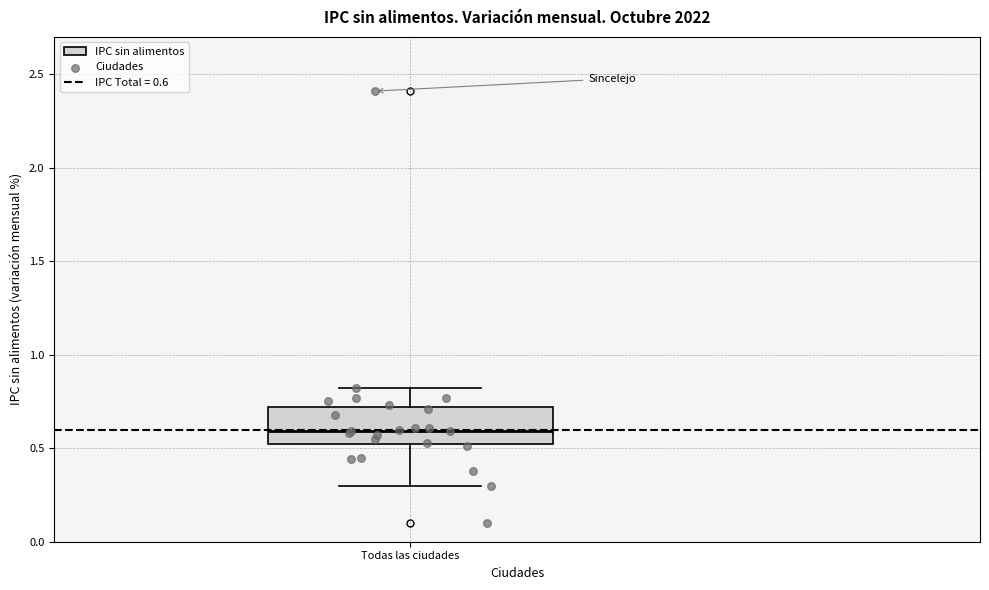

Where is the upper edge of the box for Todas las ciudades on the y-axis? The values are not printed on the chart, so give them approximately, as read against the axis.

0.7